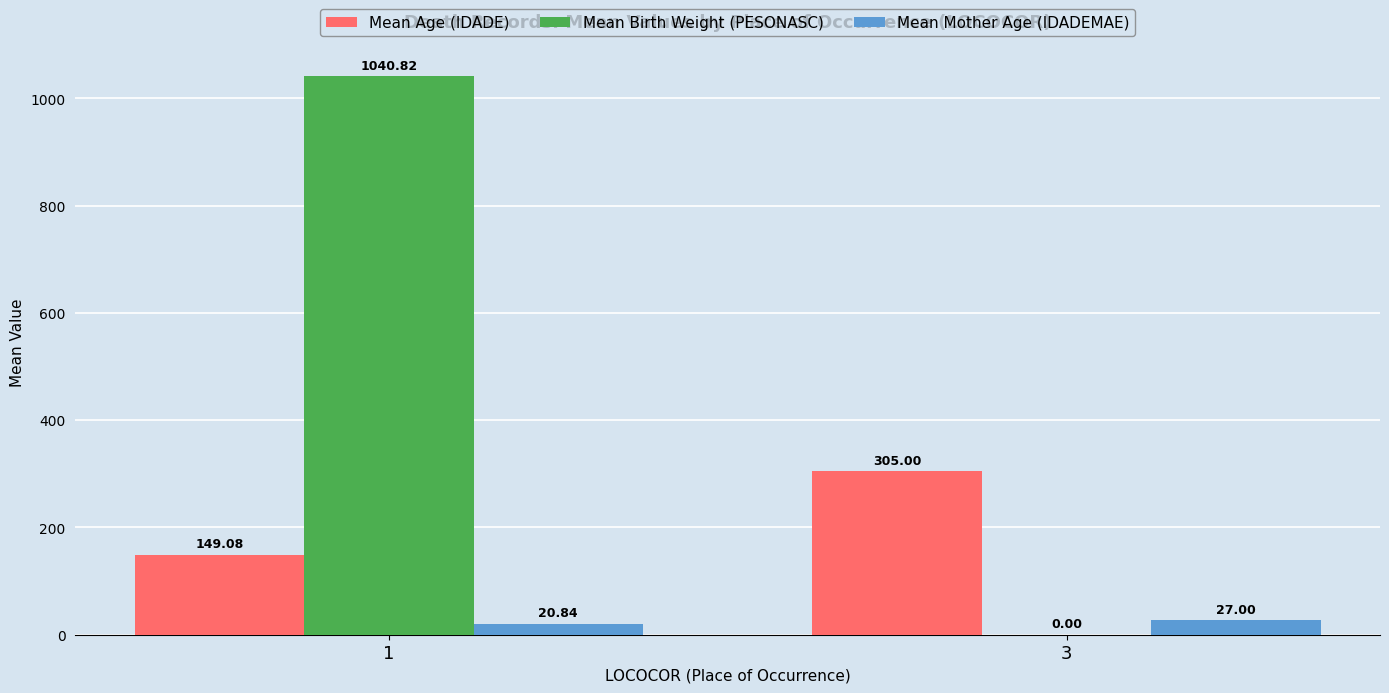

What is the greatest value displayed?

1040.8